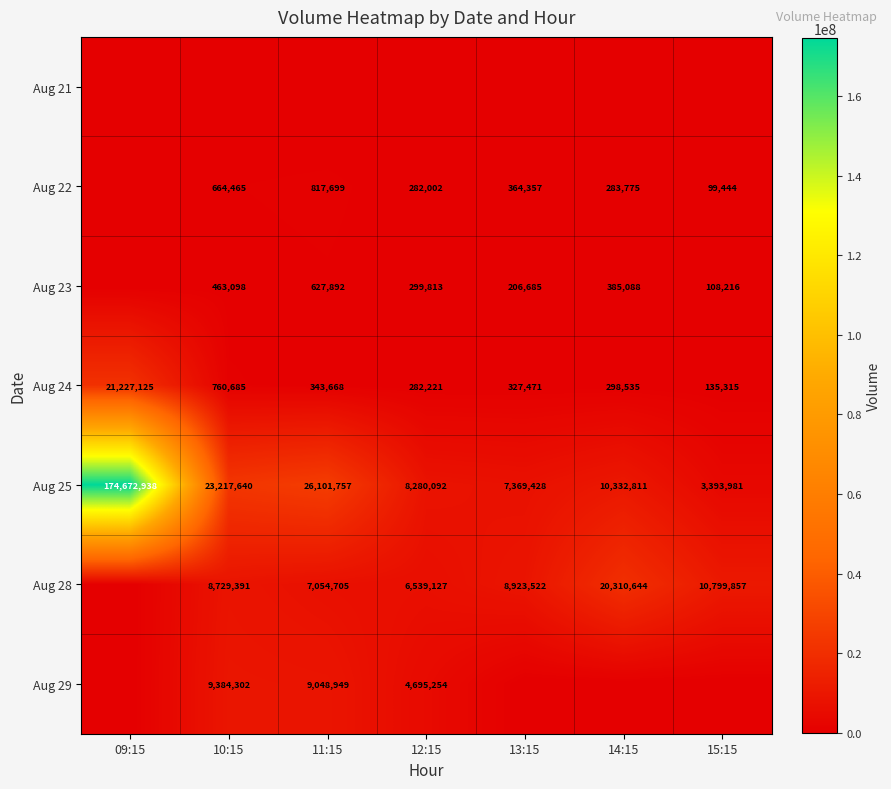

The Aug 24 series shows 127288 at 12:15. True or false?

False